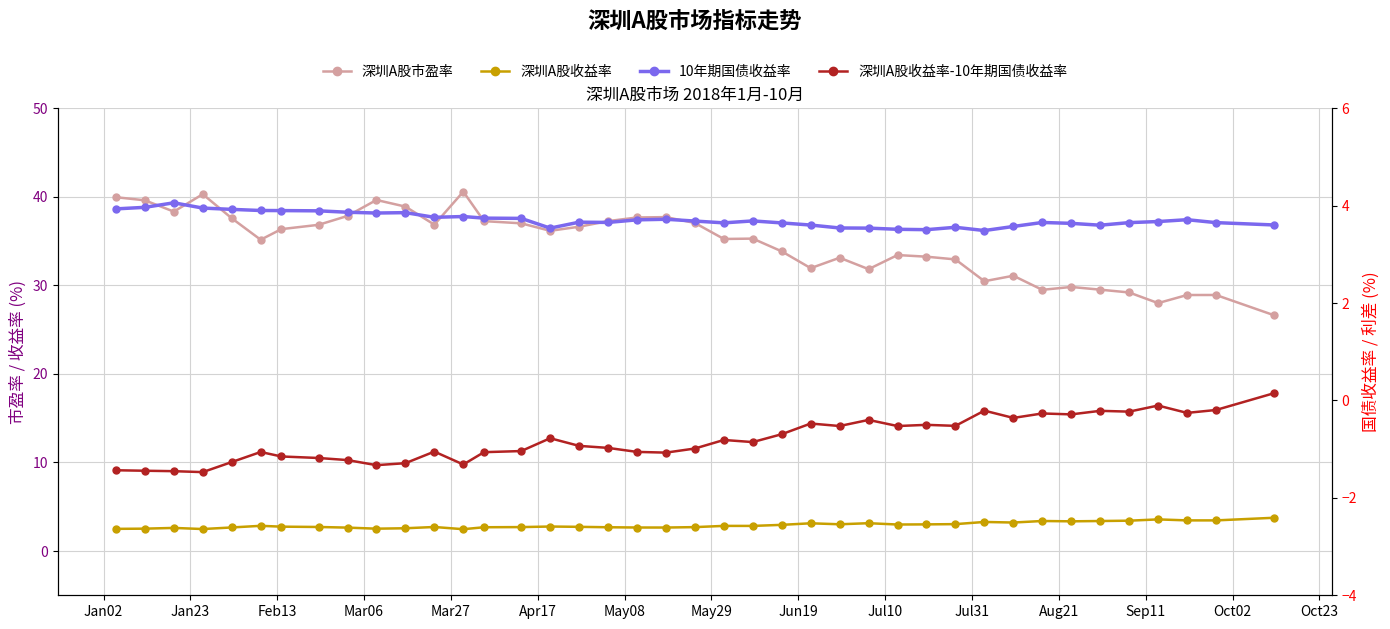

In 深圳A股收益率-10年期国债收益率, how many points are lower than both neighbors (excluding endpoints)?

12